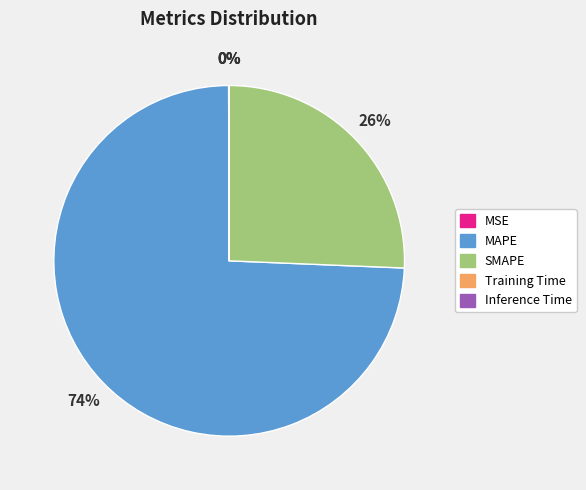

Which slice represents more than half of the pie?

MAPE